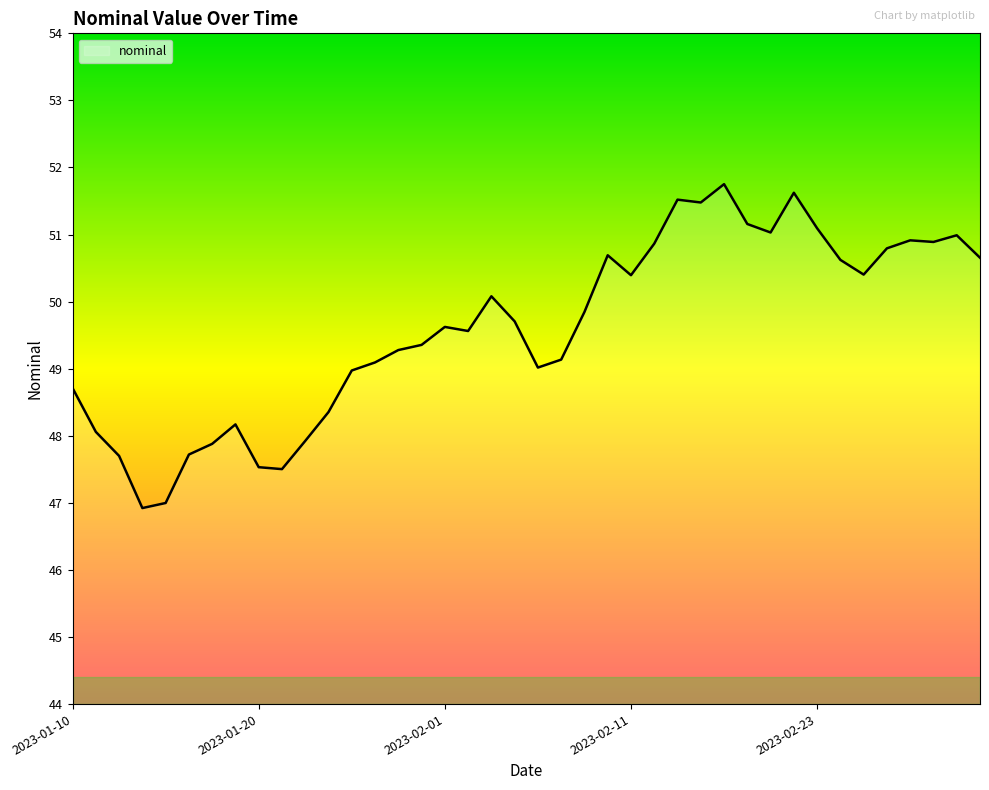

Count the number of data series in this chart.

1